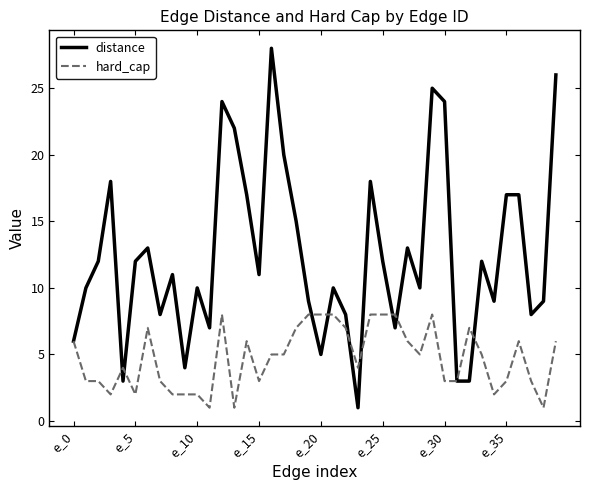

Count the number of categories in the chart.

40